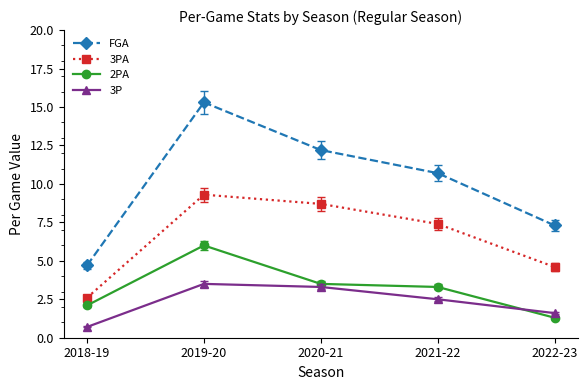

What is the label of the 5th point from the left?

2022-23